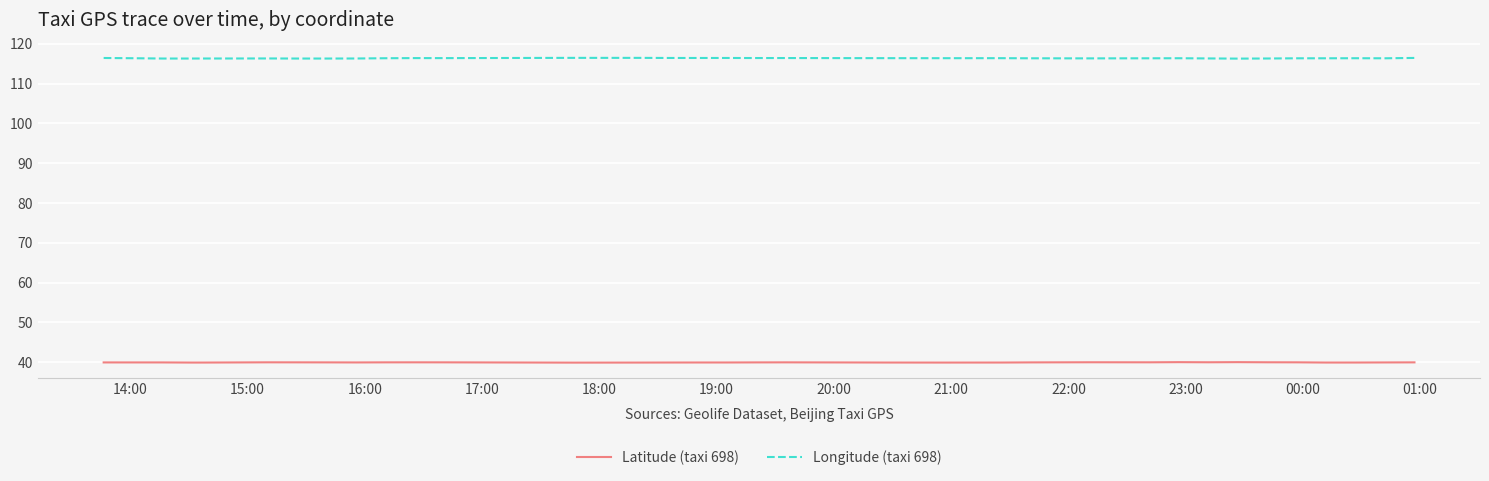

What are all the series names shown in the legend?

Latitude (taxi 698), Longitude (taxi 698)